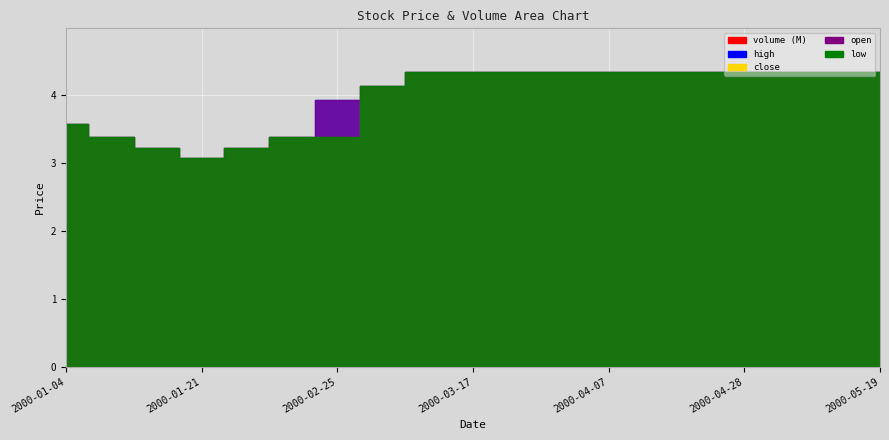

The value of close at 2000-05-05 is 4.3. True or false?

True